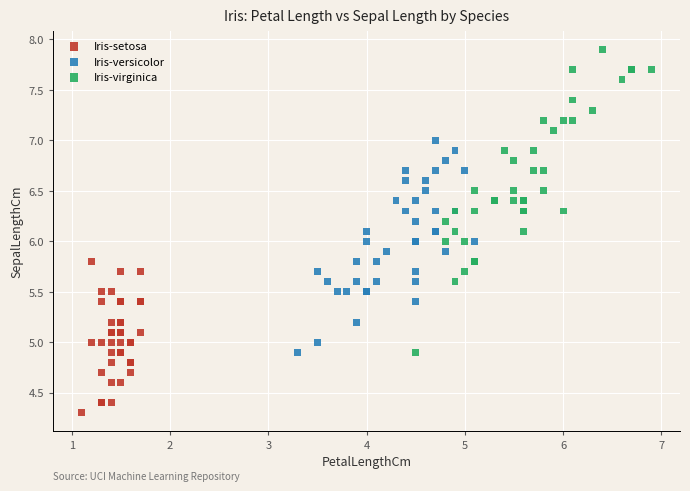

Which series contains the lowest Y value?

Iris-setosa